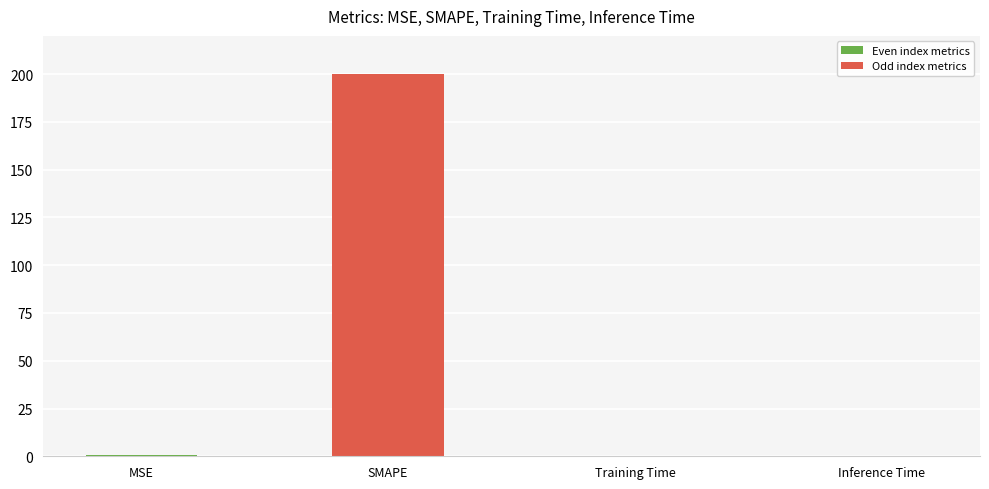

Which has a higher value, SMAPE or Training Time?

SMAPE